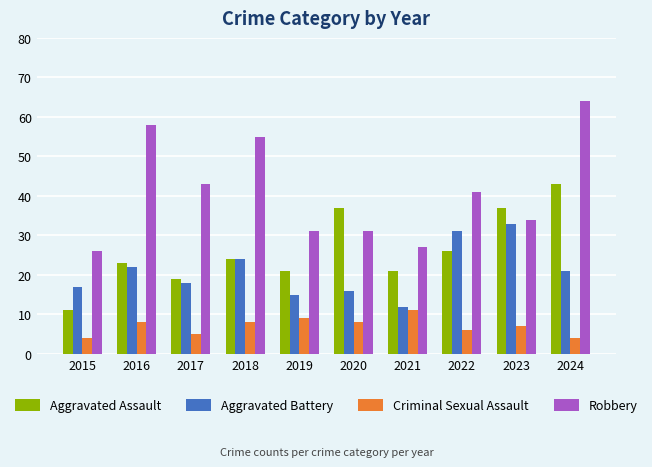

List the series in order of their peak value, lowest first.

Criminal Sexual Assault, Aggravated Battery, Aggravated Assault, Robbery